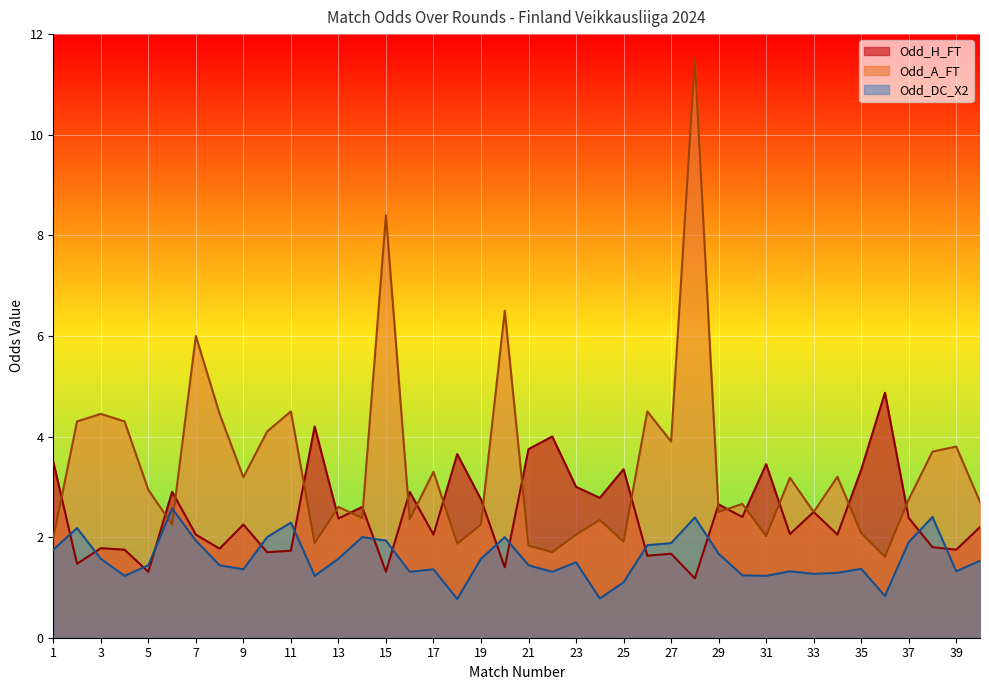

How many series are shown in this chart?

3